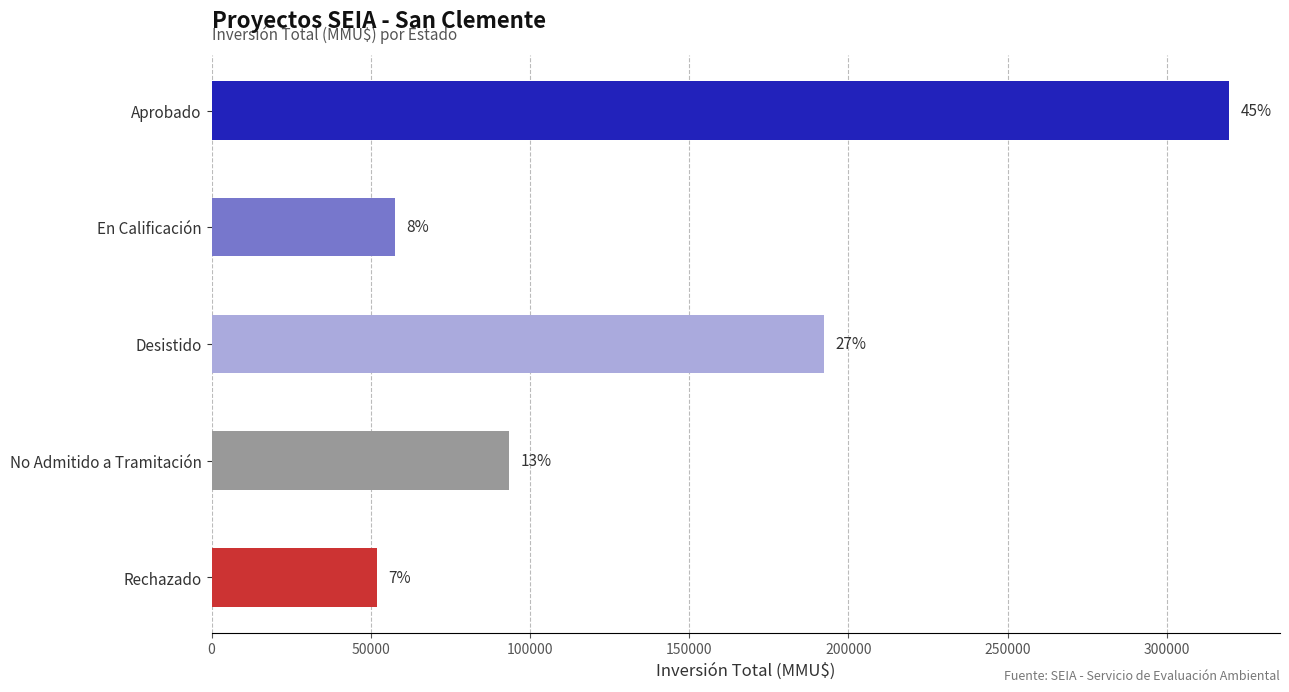

How many bars are there in total?

5